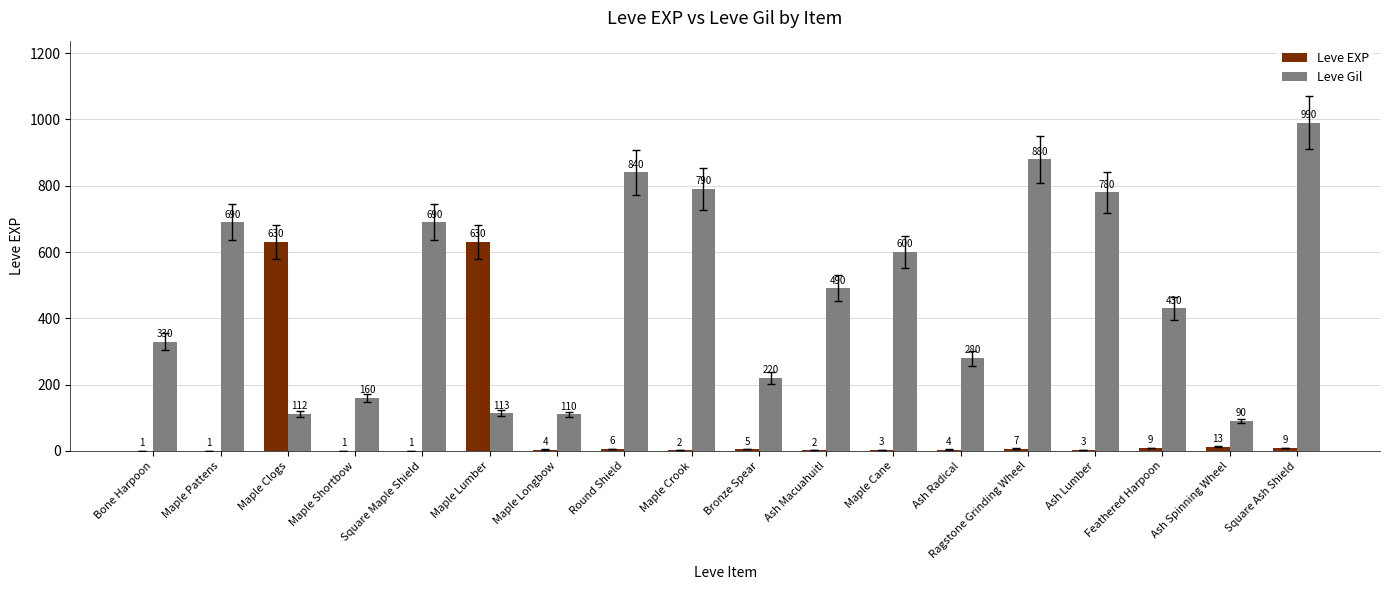

Between Ash Radical and Feathered Harpoon, which series saw the biggest shift?

Leve Gil